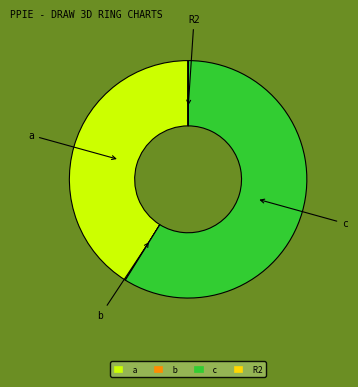

Is there a majority slice in this chart?

Yes